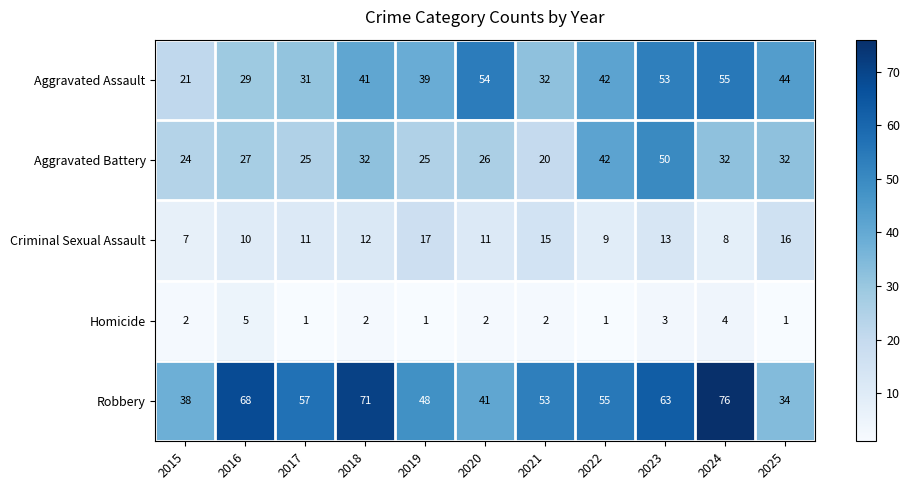

At which category is the sum across all series the highest?

2023